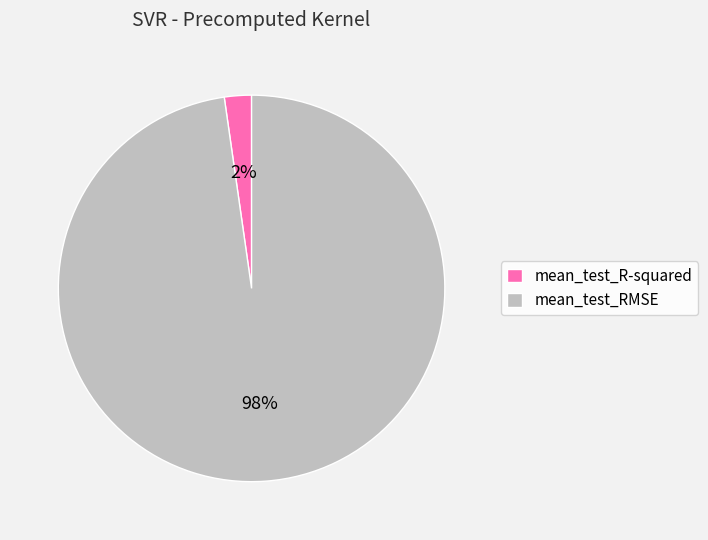

Is mean_test_R-squared the majority of the pie?

No